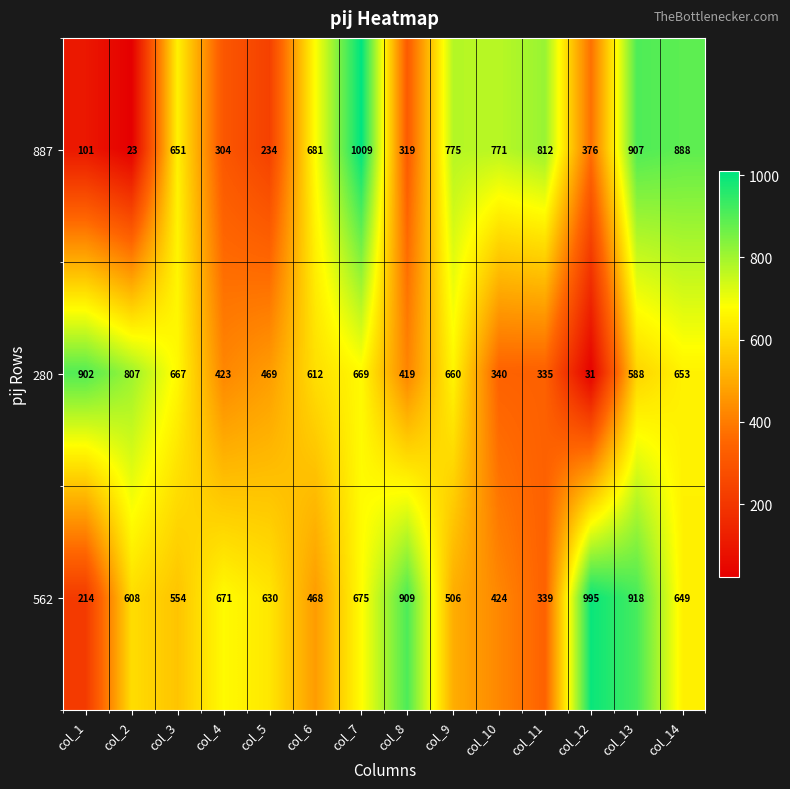

What is the maximum value for 280?

902